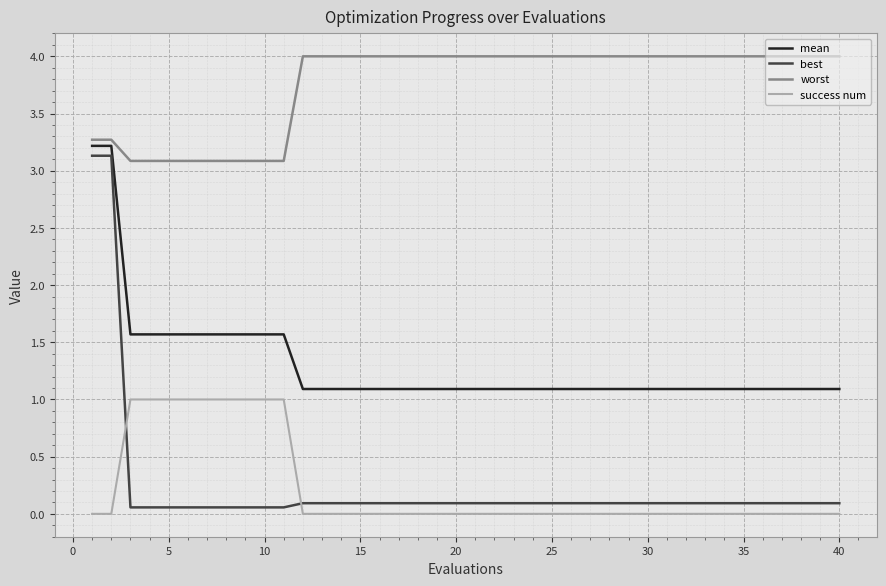

Which series has the largest total across all categories?

worst